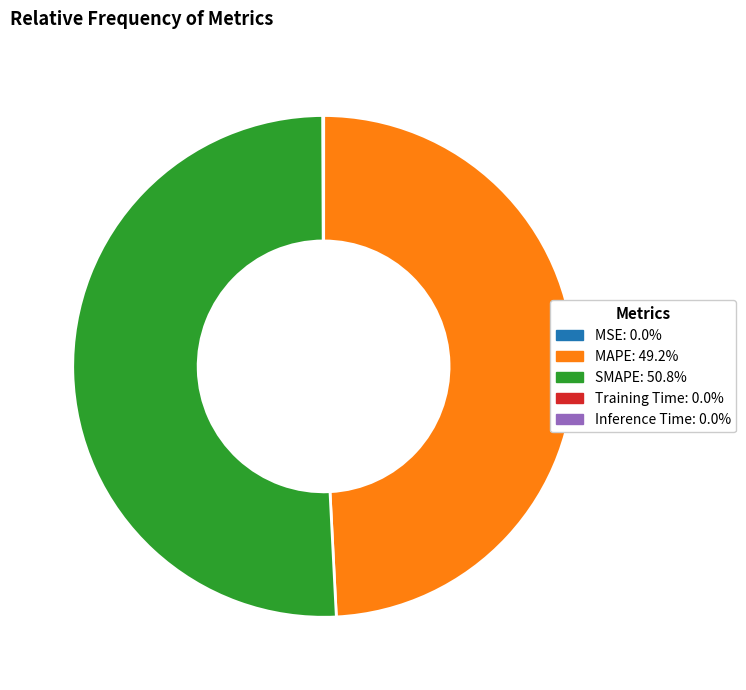

Does any single category account for the majority?

Yes